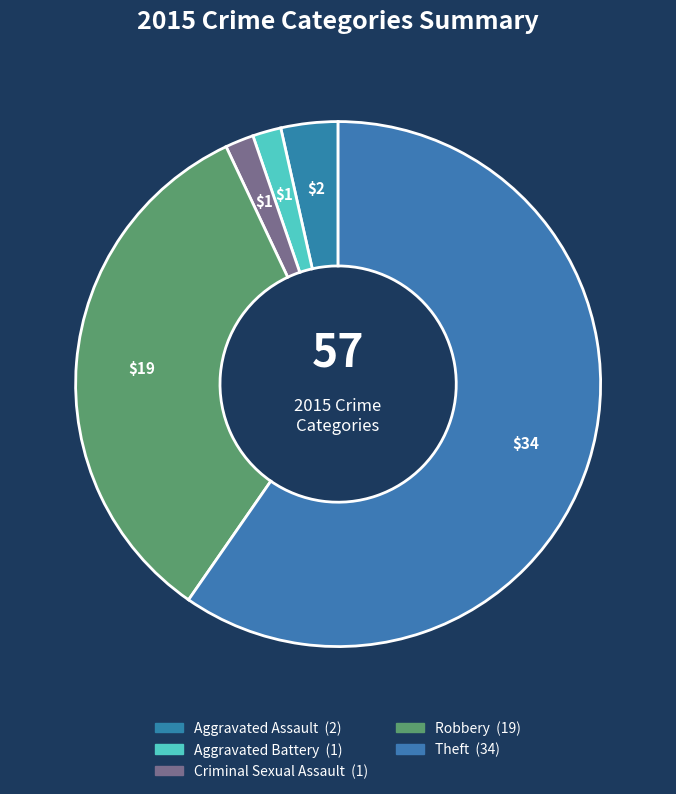

Between Criminal Sexual Assault and Aggravated Assault, which is larger?

Aggravated Assault